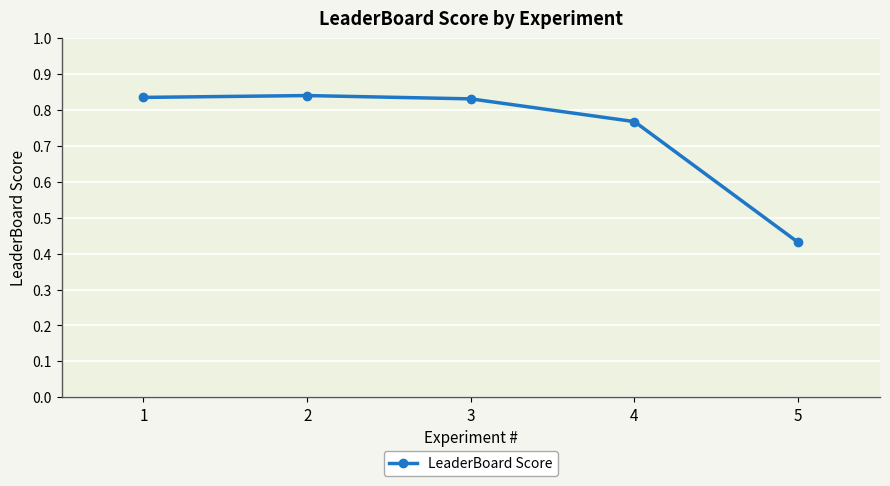

What is the average value?

0.7